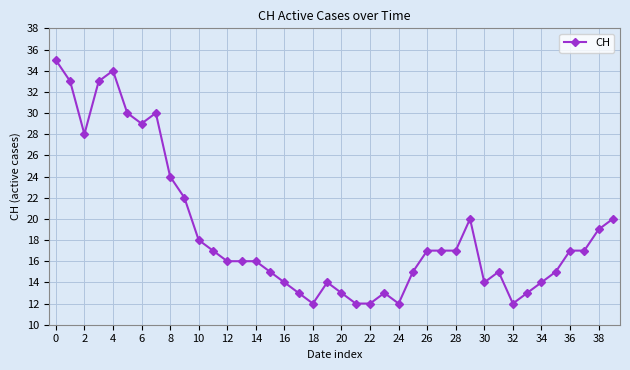

What is the difference between the second highest and minimum values?

22